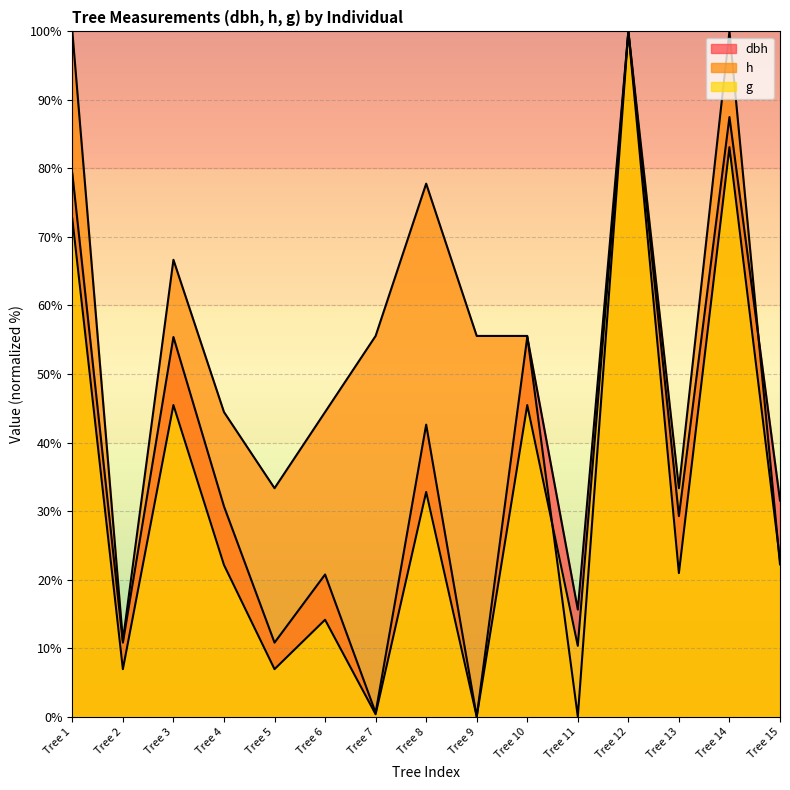

At which label is dbh closest to 50?

Tree 3